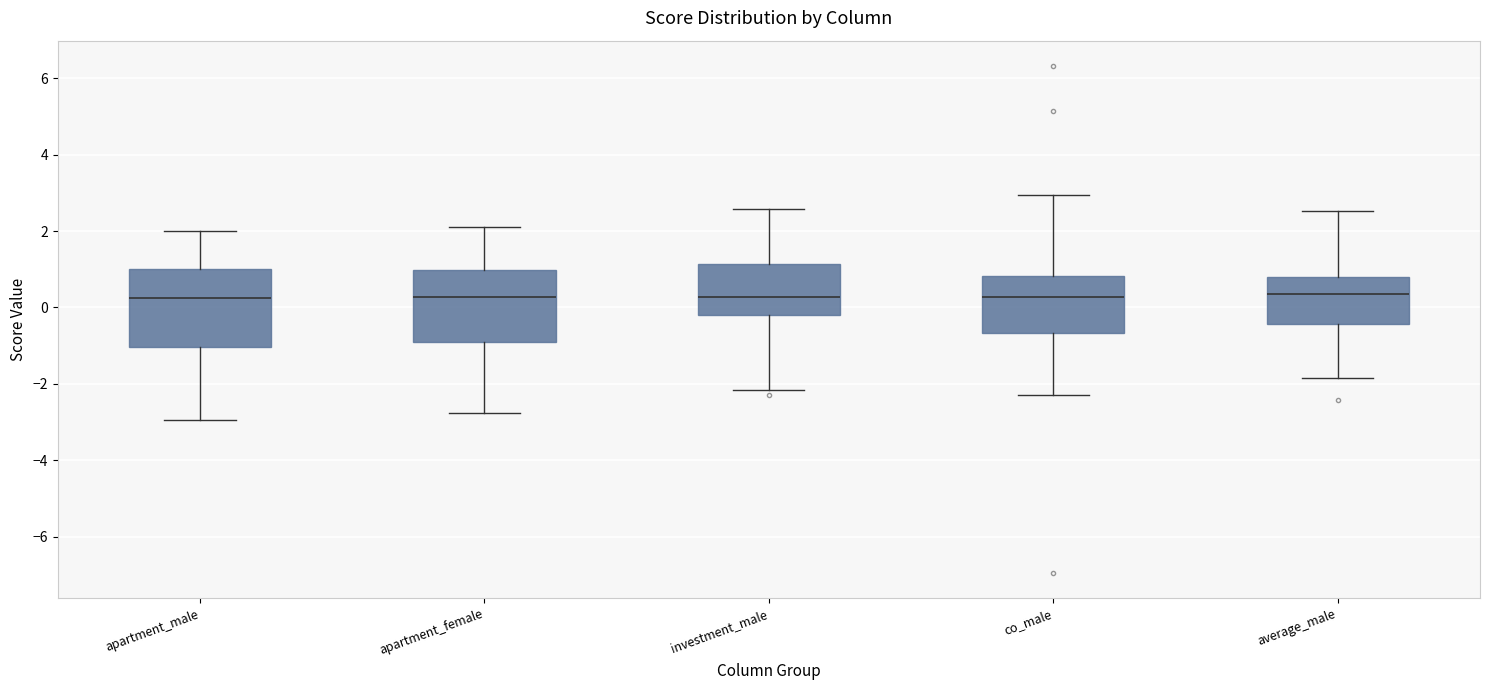

Reading left to right, read every box against the y-axis: the position of its median line, the range the box covers, and the ends of its whiskers. The values are not printed on the chart, so give them approximately, as read against the axis.

apartment_male: median 0.2, box -1.0 to 1.0, whiskers -3.0 to 2.0
apartment_female: median 0.2, box -0.8 to 1.0, whiskers -2.8 to 2.2
investment_male: median 0.2, box -0.2 to 1.2, whiskers -2.2 to 2.6
co_male: median 0.2, box -0.6 to 0.8, whiskers -2.2 to 3.0
average_male: median 0.4, box -0.4 to 0.8, whiskers -1.8 to 2.6